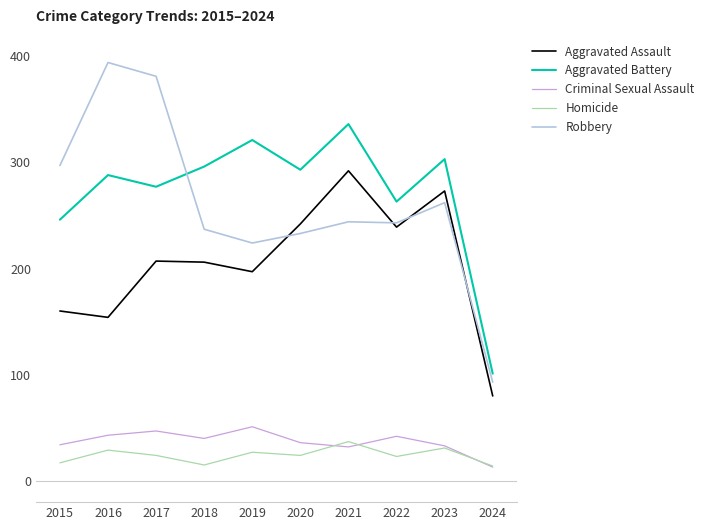

Between 2022 and 2023, which series saw the biggest shift?

Aggravated Battery